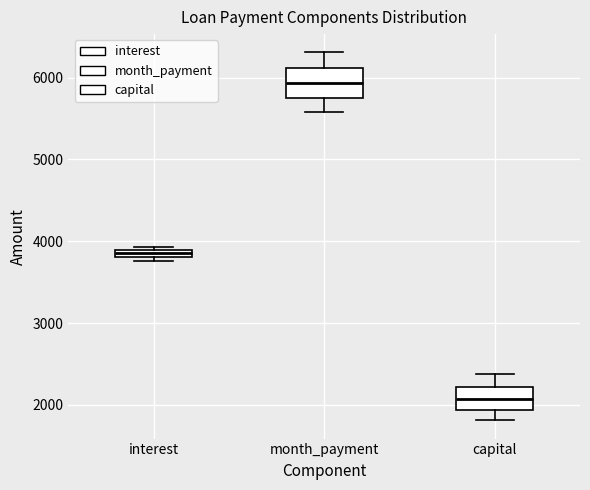

Where does the upper whisker of the box for month_payment end on the y-axis? The values are not printed on the chart, so give them approximately, as read against the axis.

6300